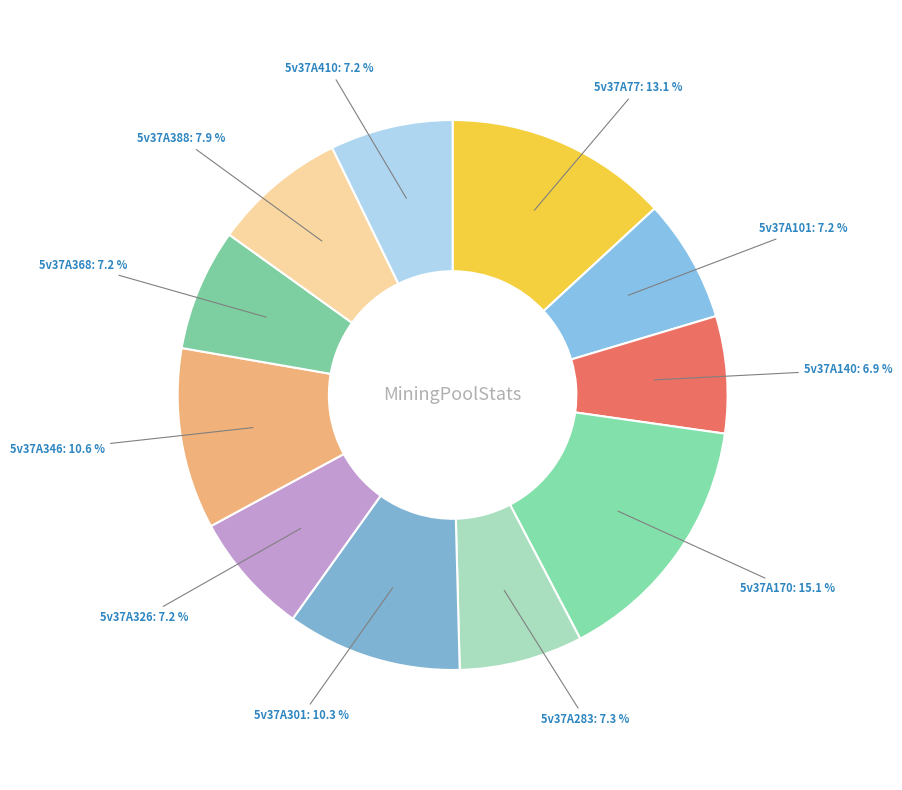

Is there a majority slice in this chart?

No